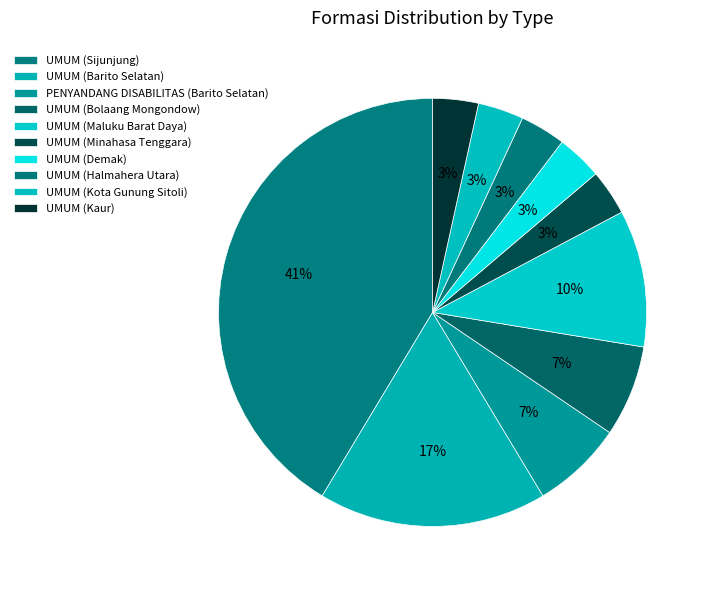

What percentage is the PENYANDANG DISABILITAS (Barito Selatan) slice, to the nearest percent?

7%